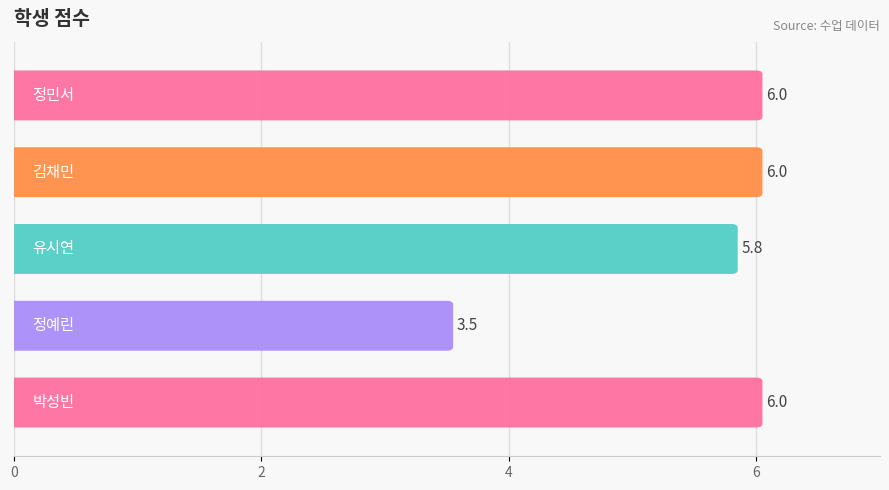

The value at 유시연 is 5.8. True or false?

True